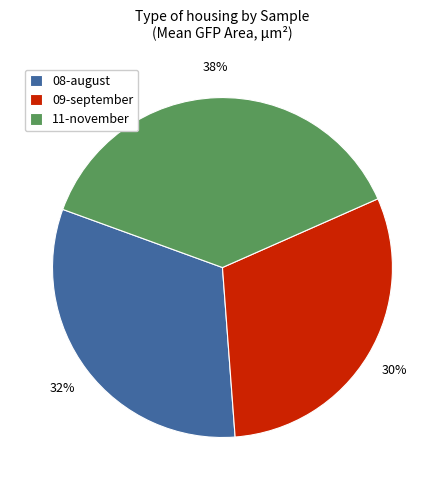

Is it true that 08-august is 44% of the pie?

False